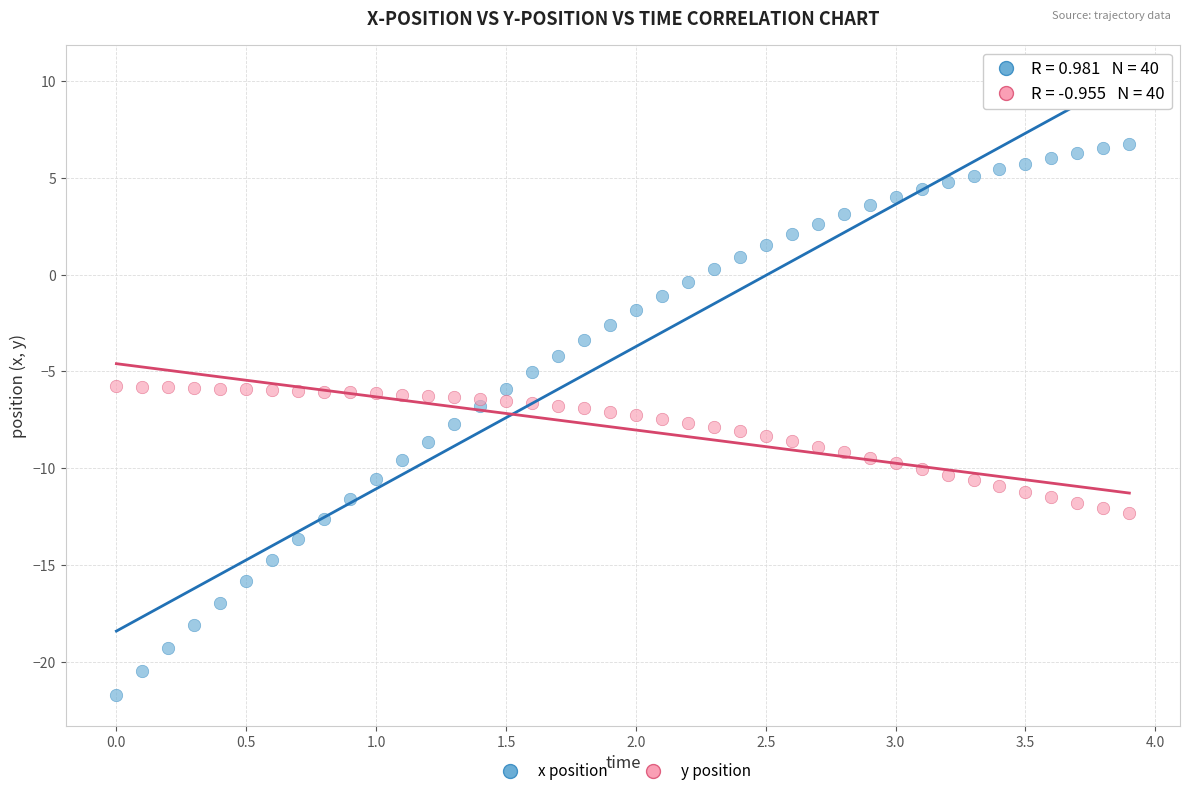

Which series reaches the maximum Y coordinate?

x position